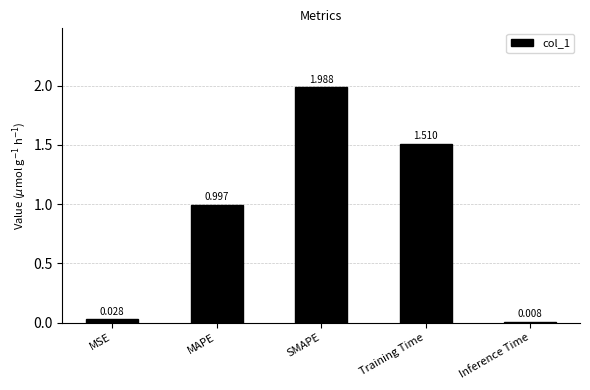

What is the label of the 2nd bar from the right?

Training Time